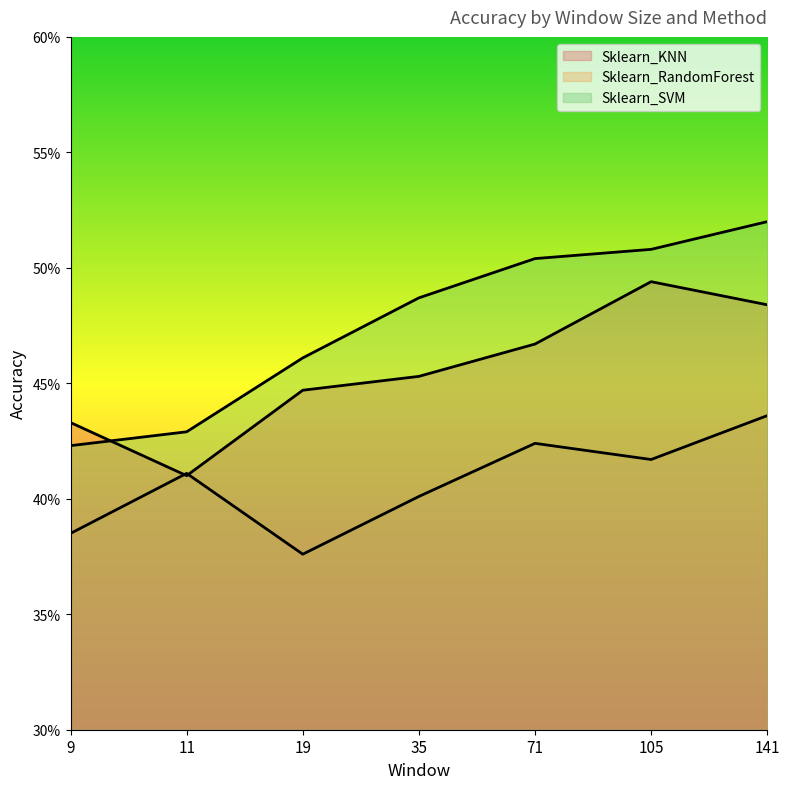

What is the approximate value of Sklearn_SVM at 105?

0.5